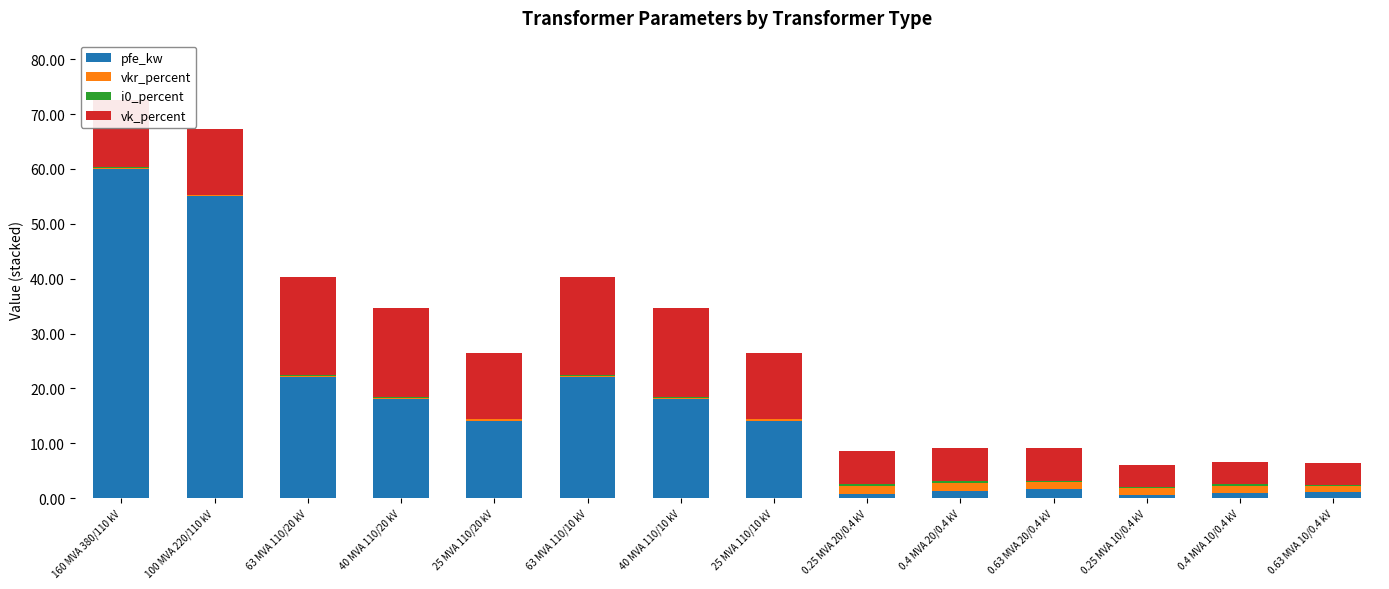

What is the maximum value for pfe_kw?

60.0